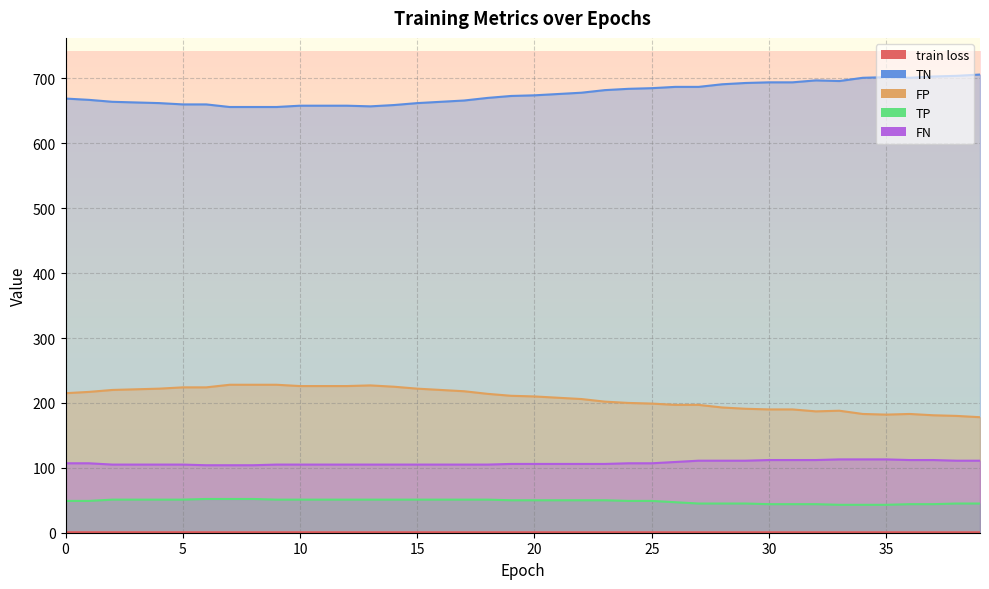

How many data points in TP are less than 50?

18